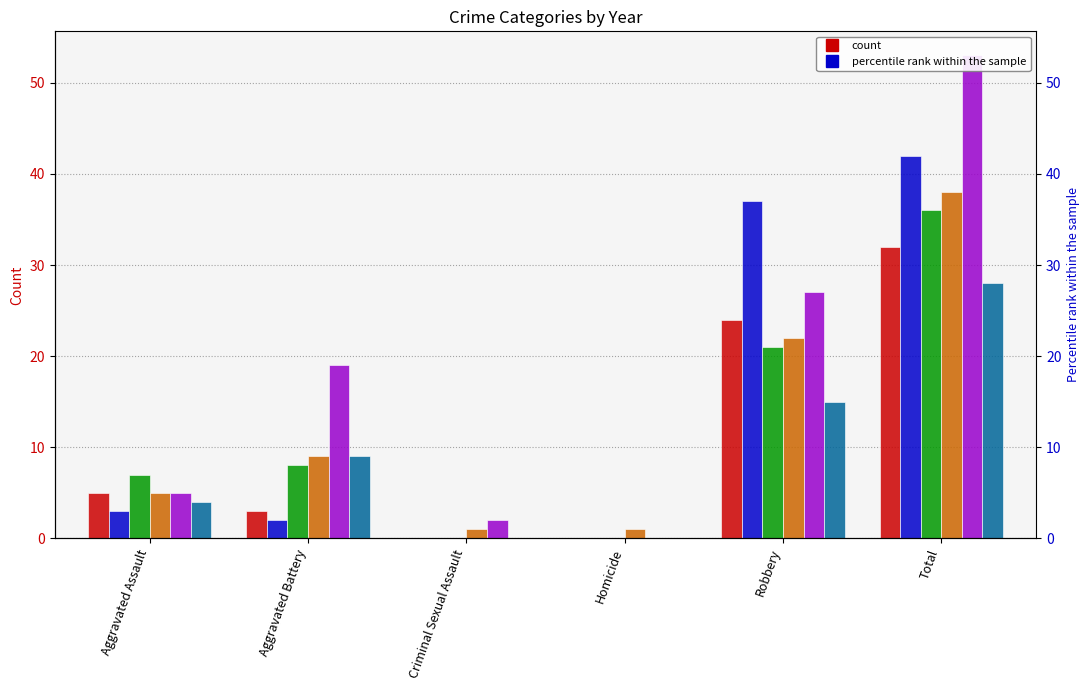

Which series has the largest total across all categories?

2019